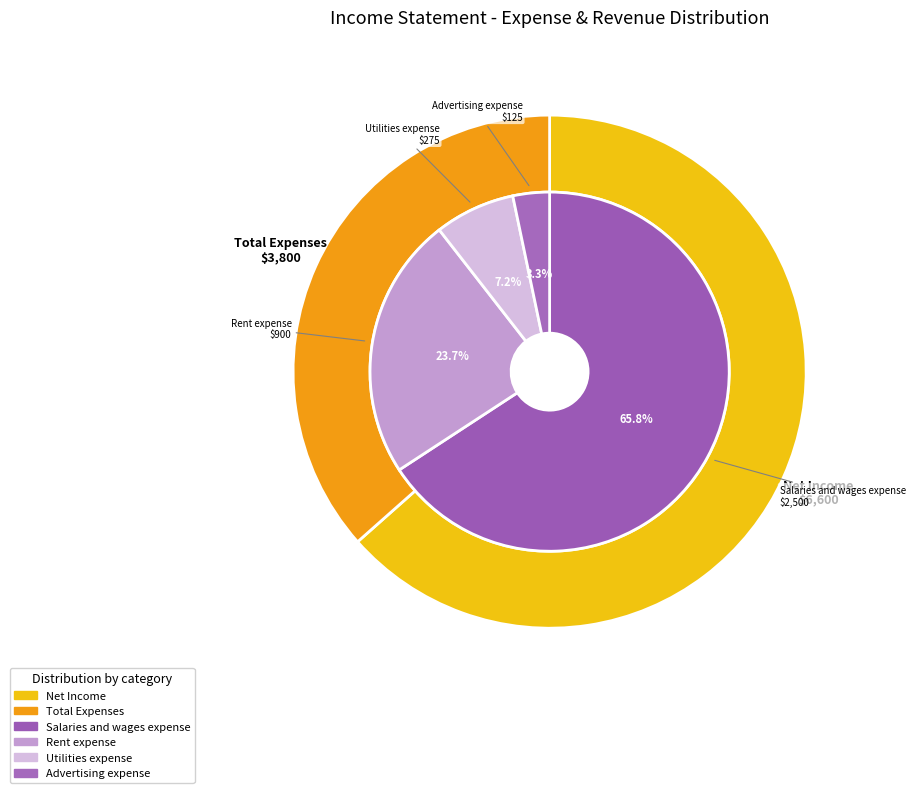

Which category accounts for the majority?

Salaries and wages expense